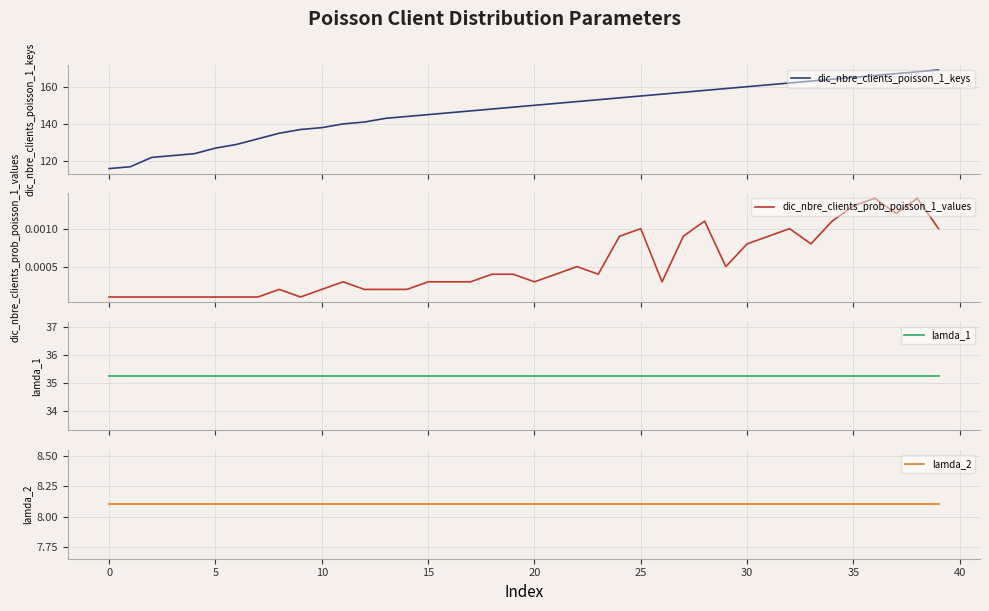

Is it true that dic_nbre_clients_prob_poisson_1_values equals 0.0 at 0?

True